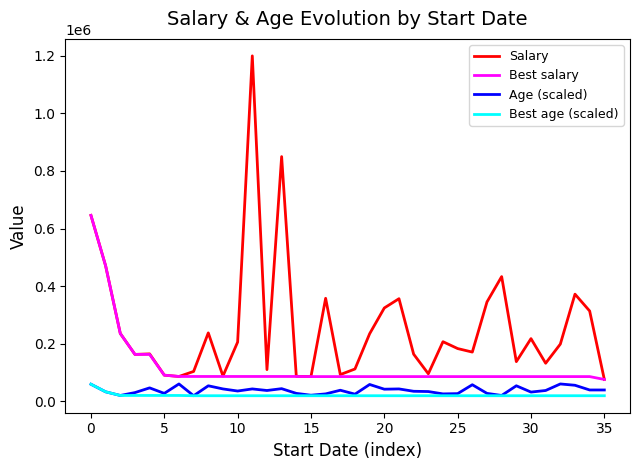

What is the maximum value for Best age (scaled)?

59090.9